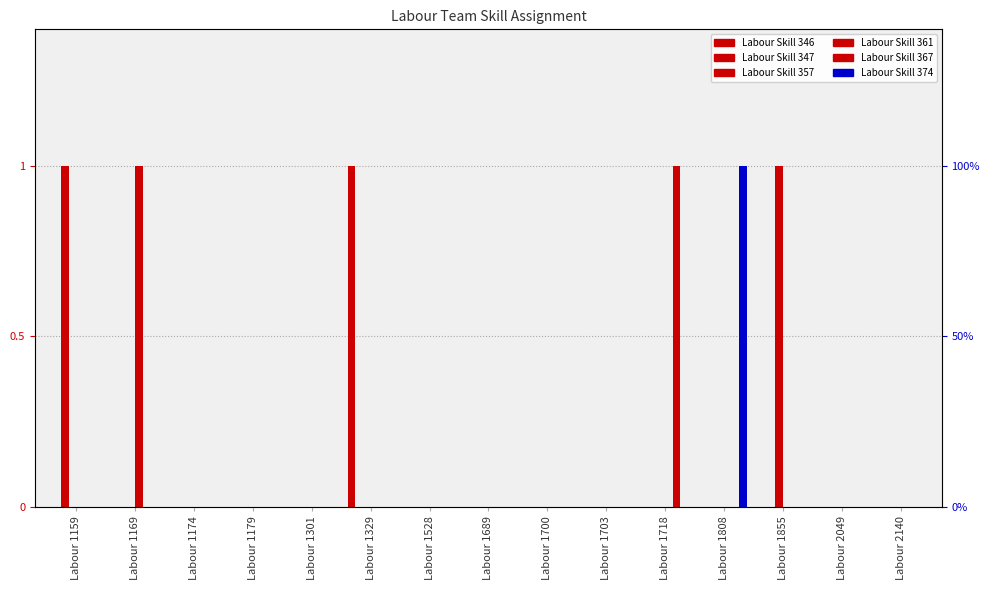

Rank the series by their maximum value, from highest to lowest.

Labour Skill 346, Labour Skill 347, Labour Skill 357, Labour Skill 361, Labour Skill 367, Labour Skill 374